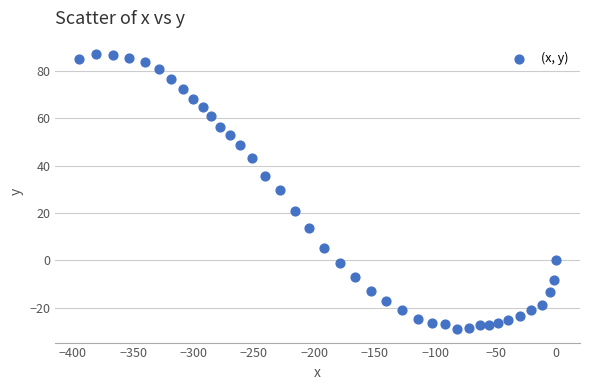

What is the range of X values (max minus min)?

394.5